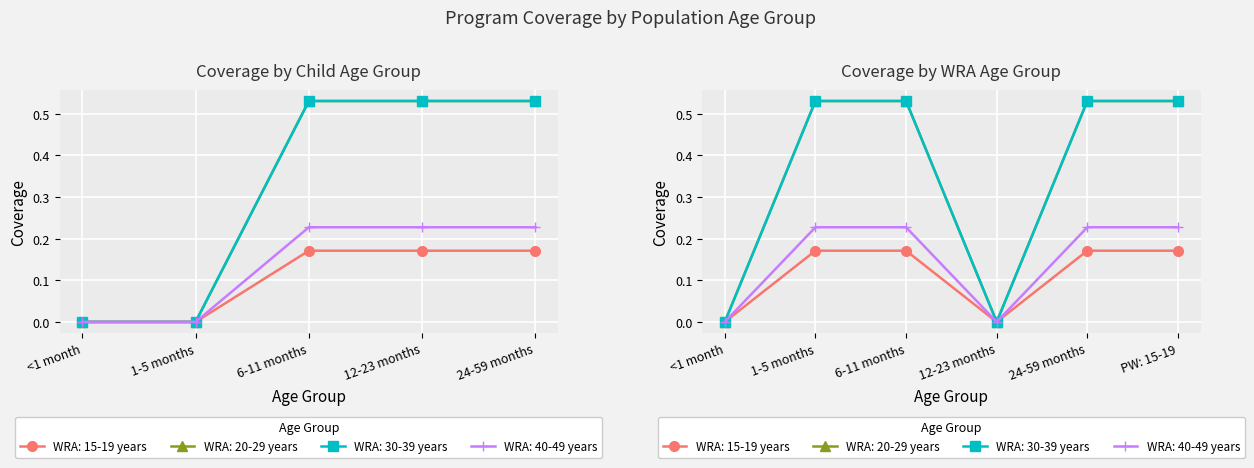

Is it true that WRA: 20-29 years equals 0.3 at 6-11 months?

False